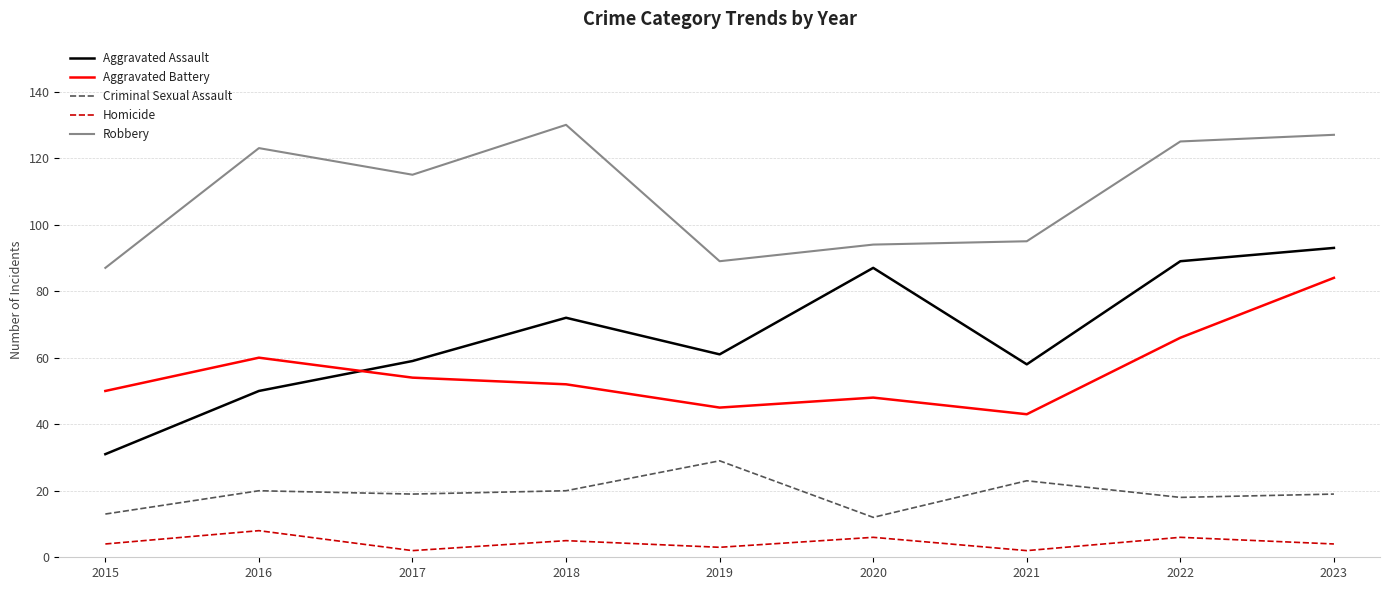

True or false: Robbery and Aggravated Assault intersect in this chart.

False